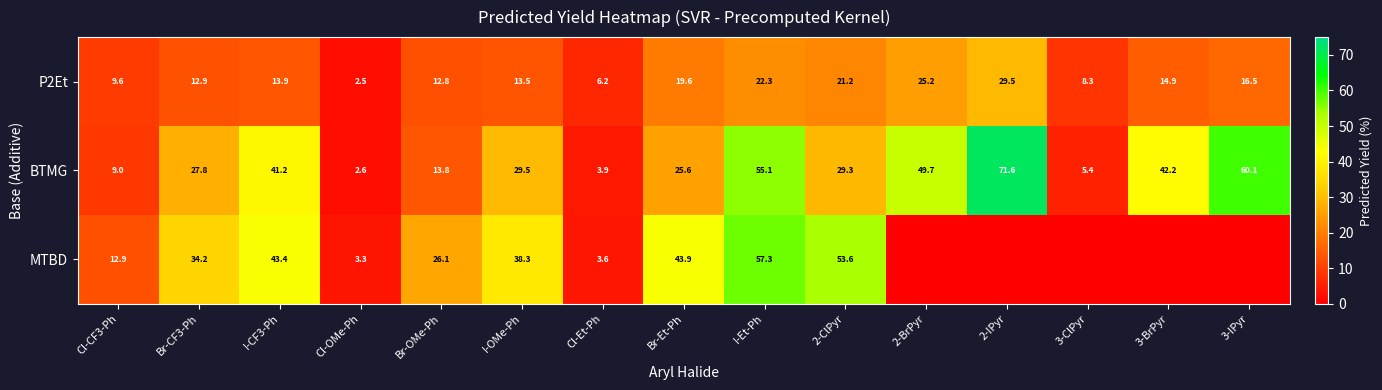

What is the difference between the P2Et values at 2-IPyr and 3-ClPyr?

21.2